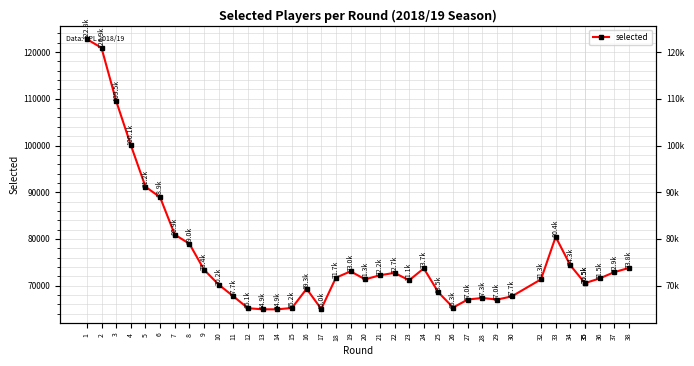

What is the difference between the second highest and minimum values?

56012